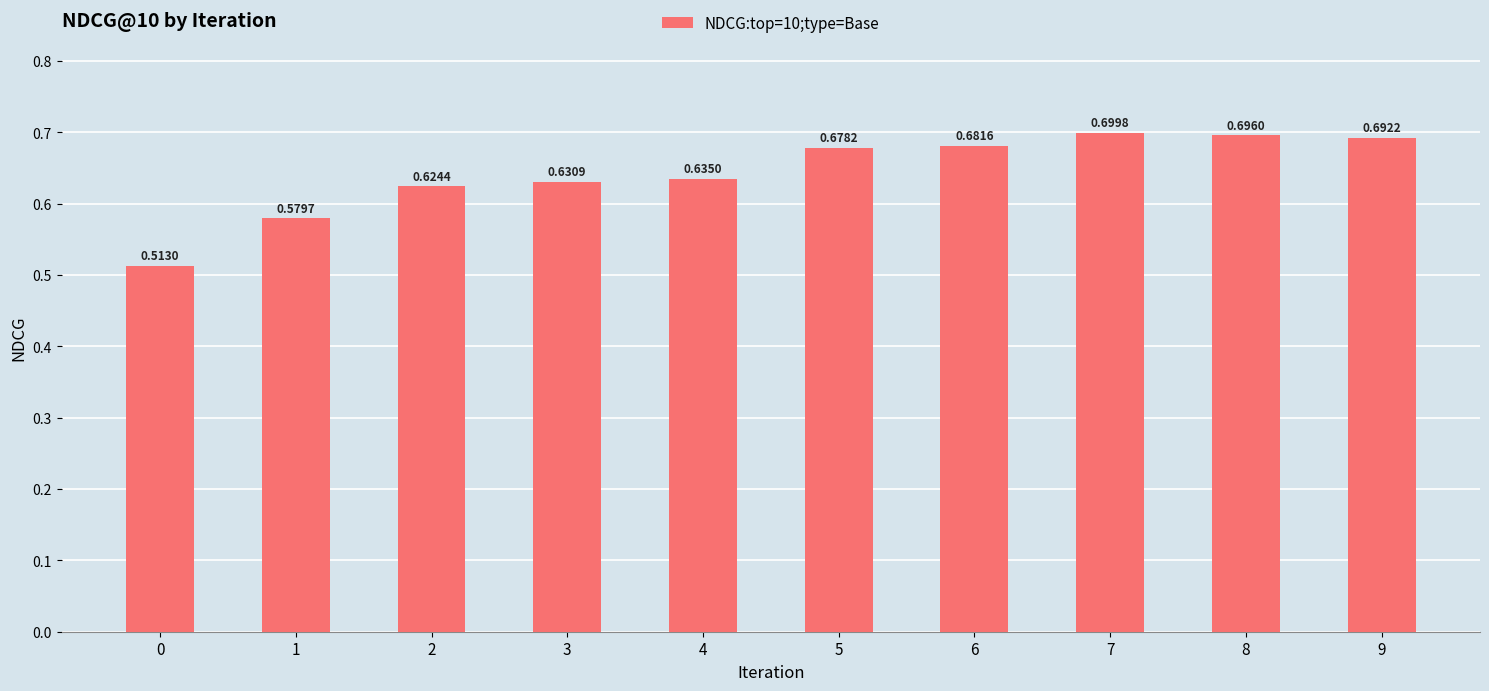

Between 1 and 7, which is larger?

7